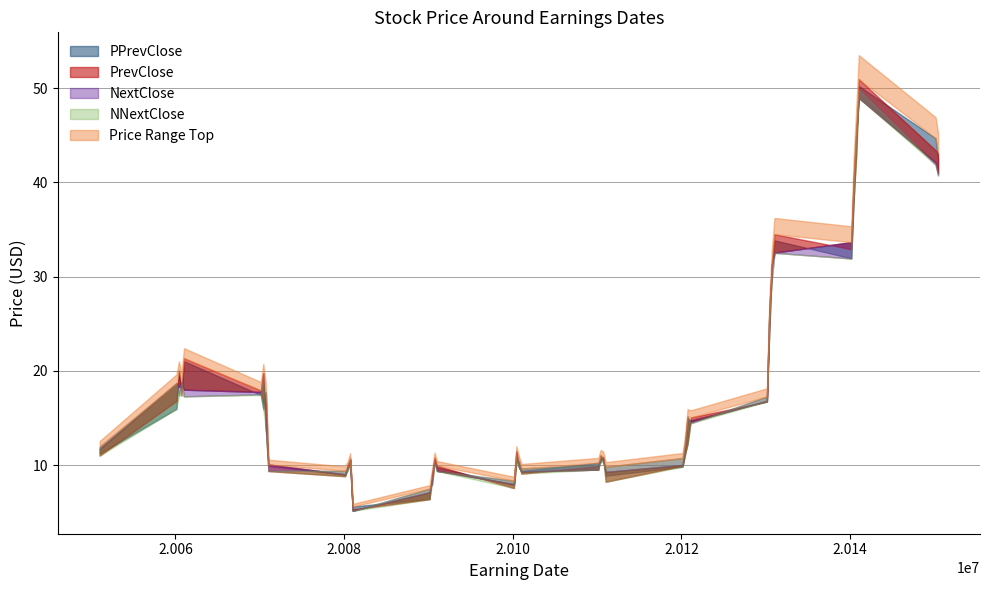

Which has a higher value, 20120131 or 20060420?

20060420